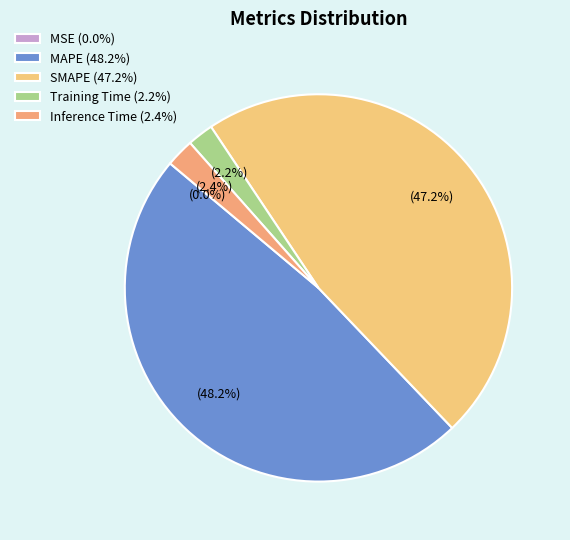

To the nearest percent, what is the average slice percentage?

20%